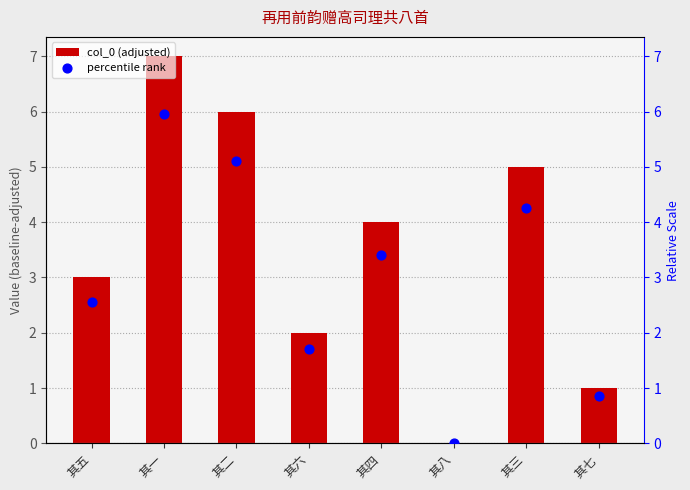

At how many categories does at least one series exceed 2?

5